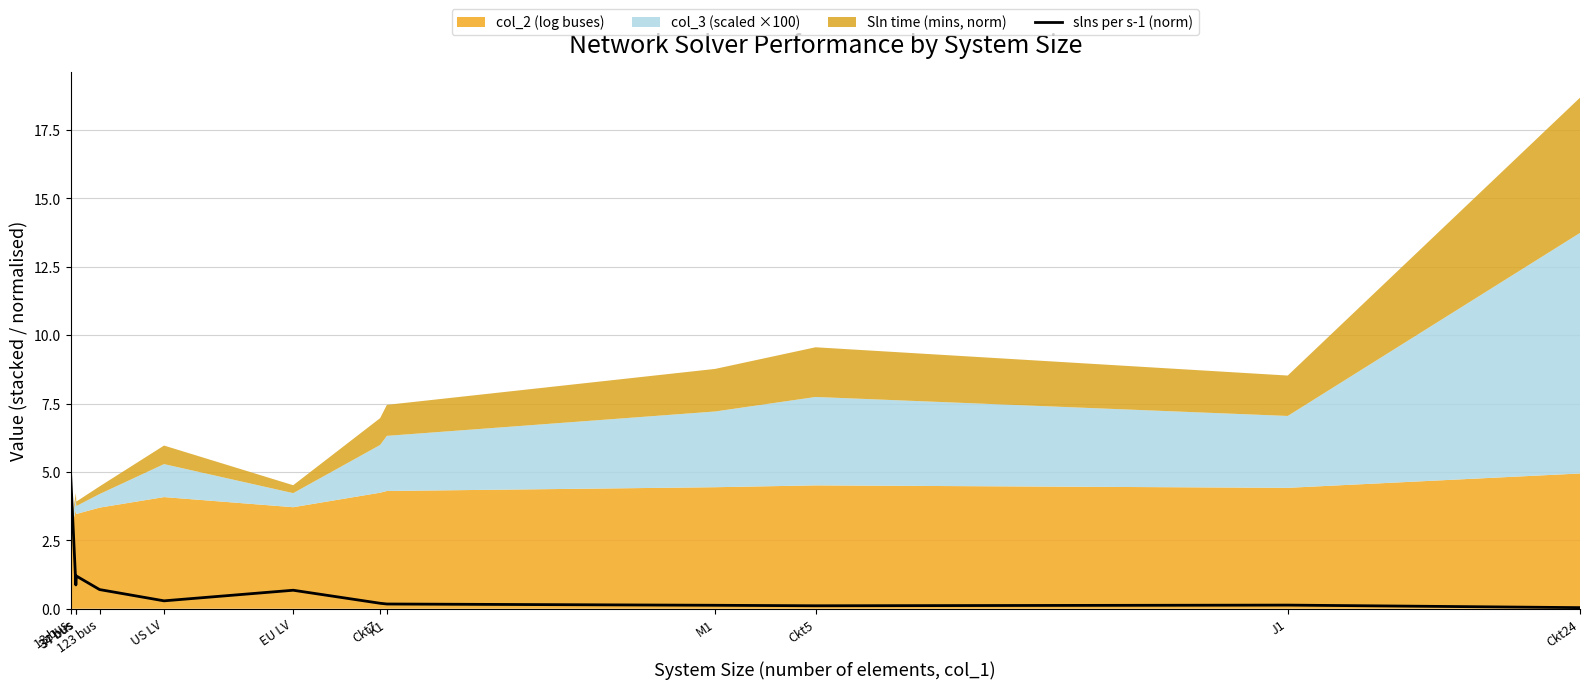

Rank the categories by value from highest to lowest.

13 bus, 37 bus, 34 bus, 123 bus, EU LV, US LV, Ckt7, K1, J1, M1, Ckt5, Ckt24